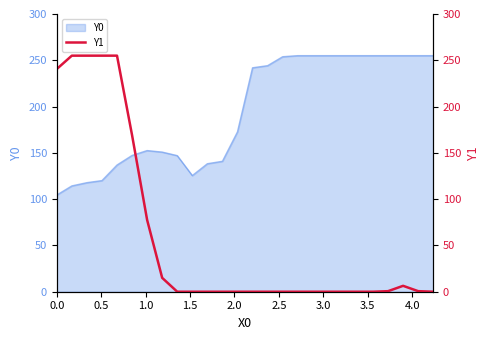

What is the difference between the maximum and minimum values?

255.0